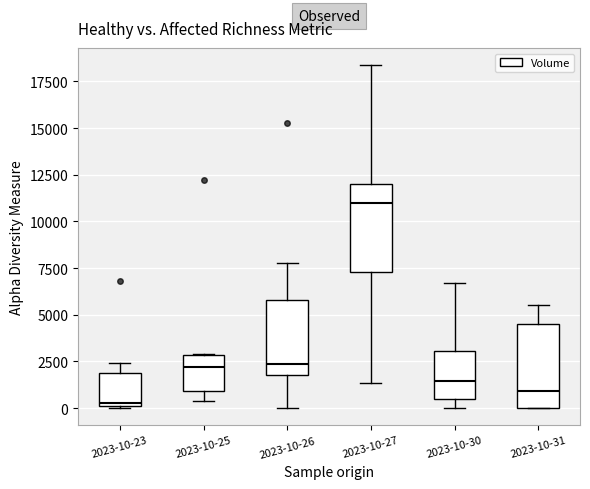

Where does the median line of the box for 2023-10-30 sit on the y-axis? The values are not printed on the chart, so give them approximately, as read against the axis.

1500